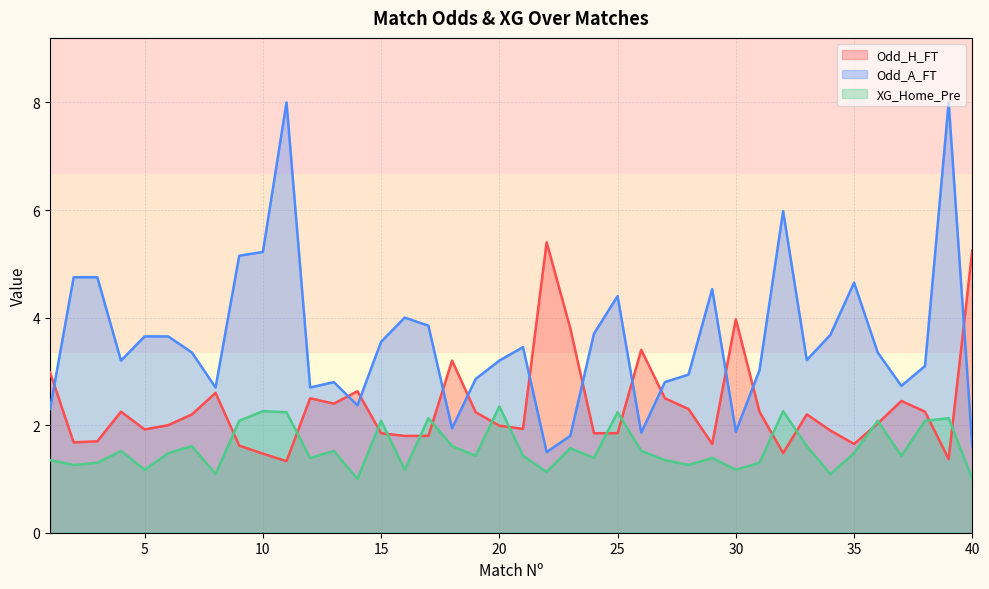

At which category does Odd_A_FT reach its first local peak?

11